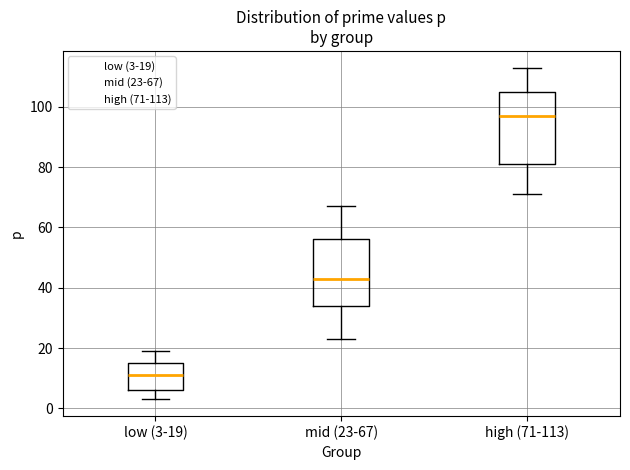

Reading left to right, read every box against the y-axis: the position of its median line, the range the box covers, and the ends of its whiskers. The values are not printed on the chart, so give them approximately, as read against the axis.

low (3-19): median 12, box 6 to 16, whiskers 4 to 20
mid (23-67): median 44, box 34 to 56, whiskers 24 to 68
high (71-113): median 98, box 82 to 106, whiskers 72 to 114